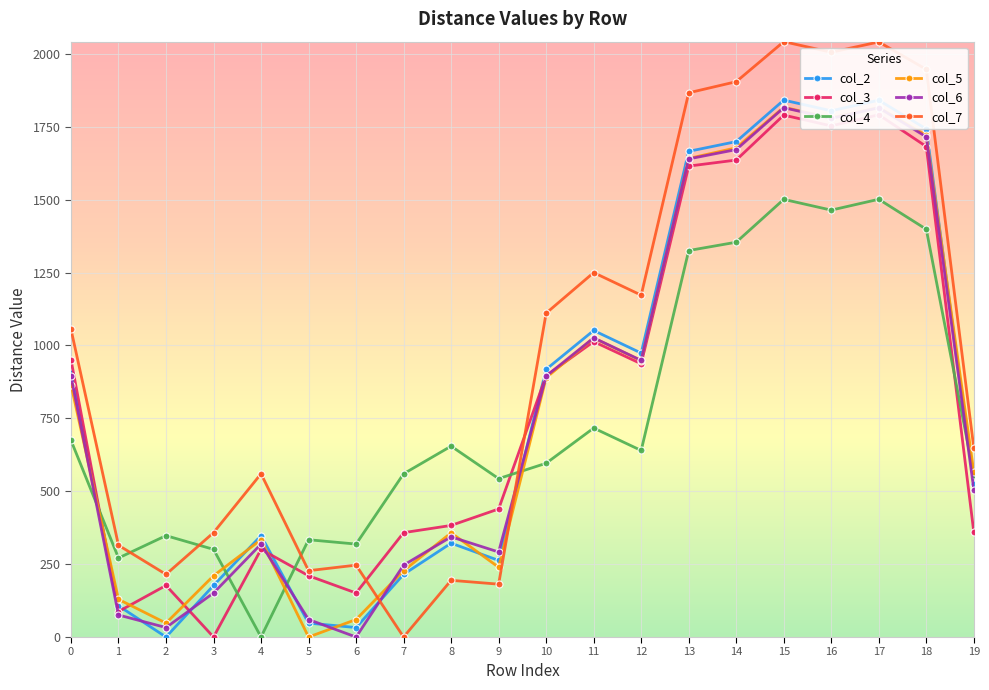

Which label corresponds to the largest value in the chart?

15